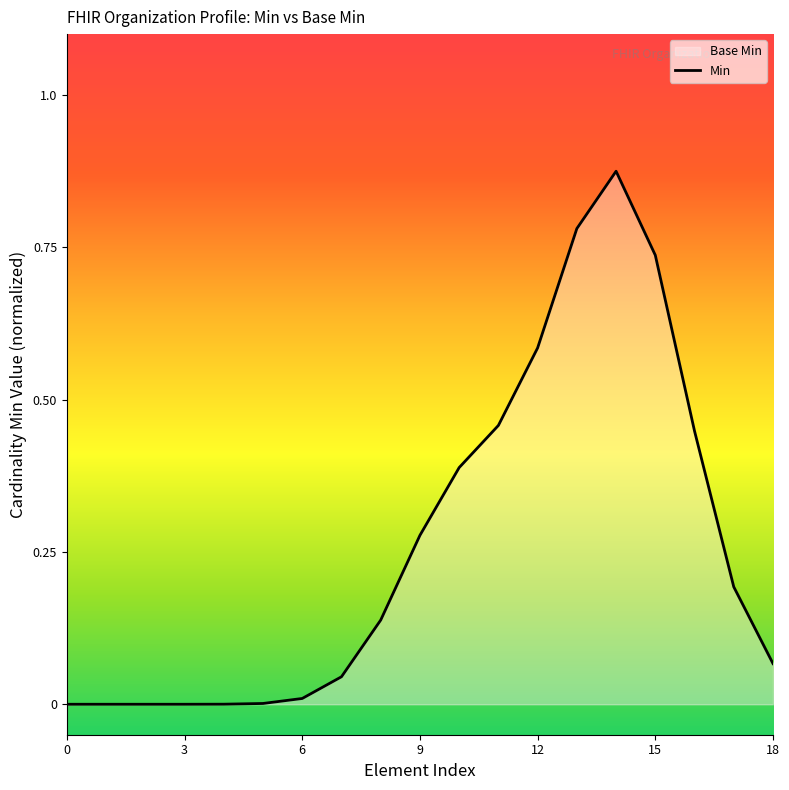

What value does the data have at 9?

0.3